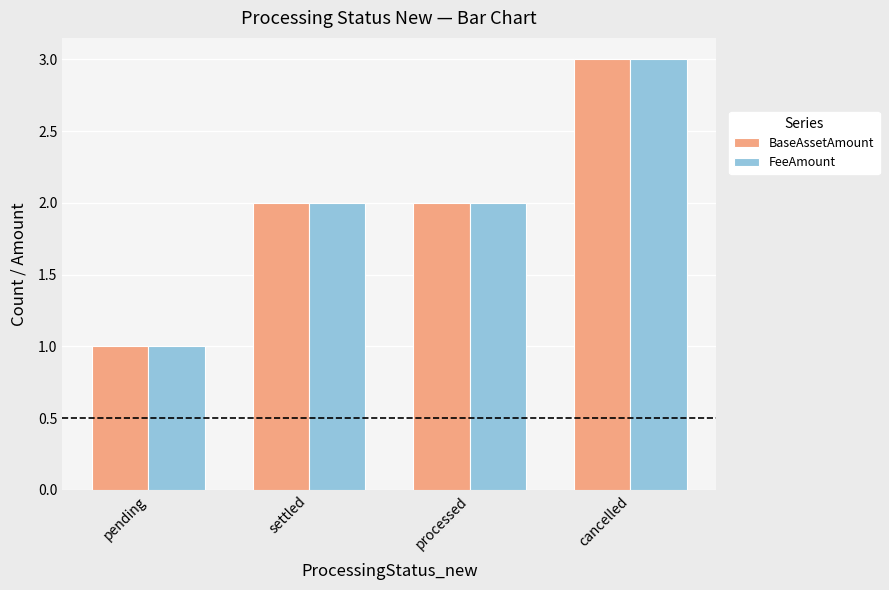

At which category does the chart reach its peak across all series?

cancelled